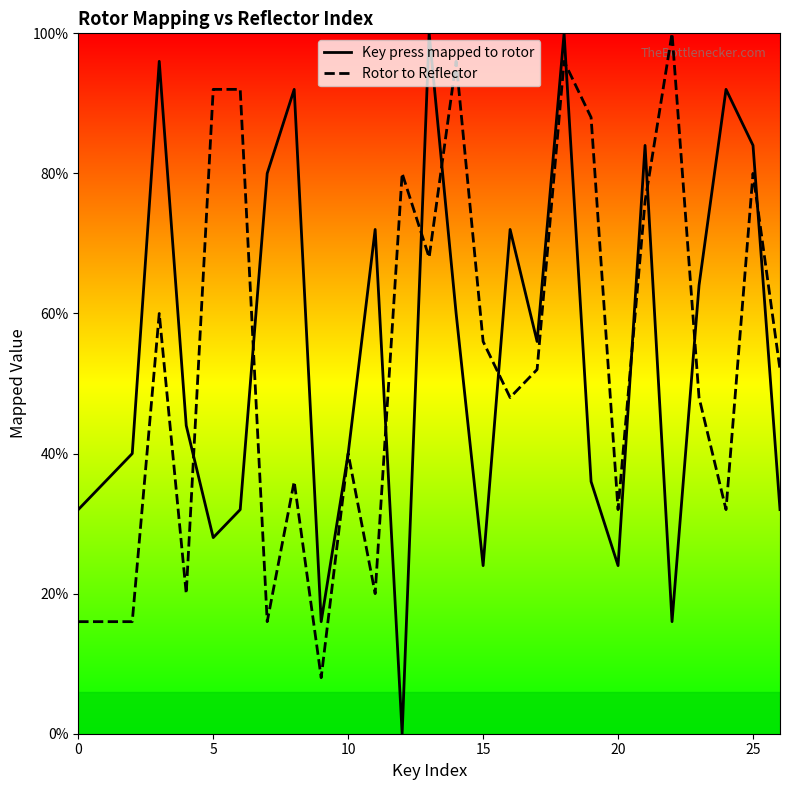

List the series in order of their peak value, lowest first.

Key press mapped to rotor, Rotor to Reflector